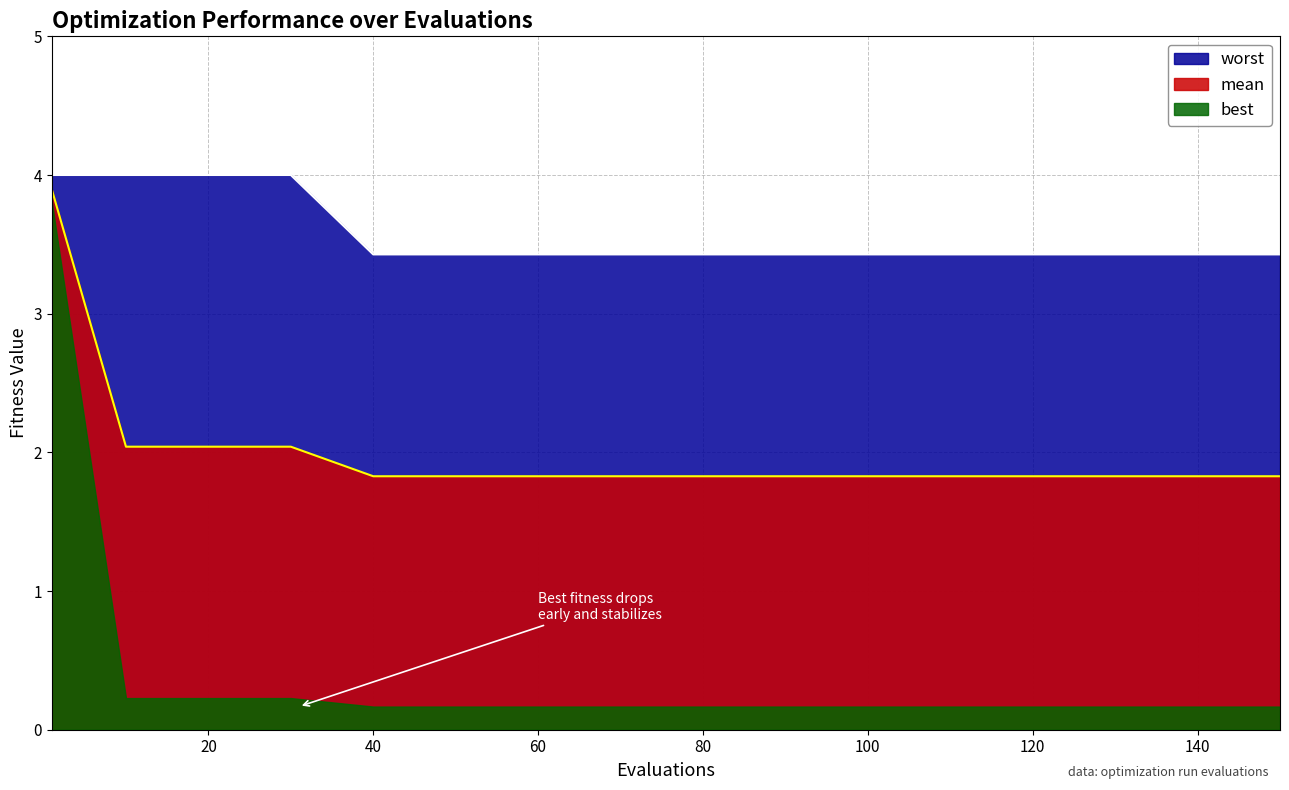

True or false: worst has more than 1 points higher than both neighbors.

False